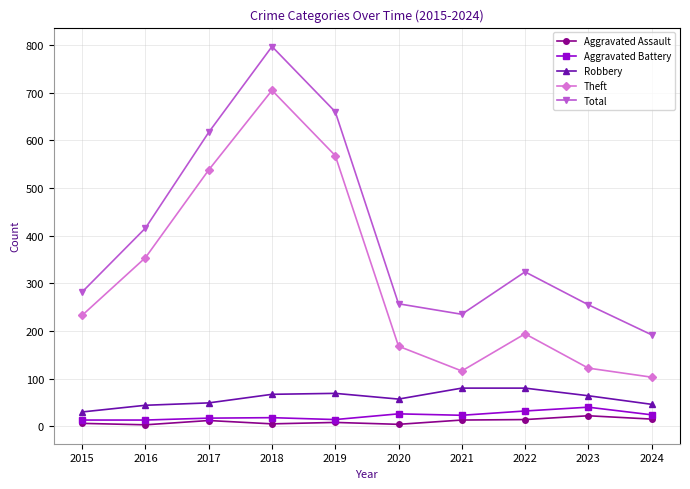

Which series has the widest spread of values?

Total